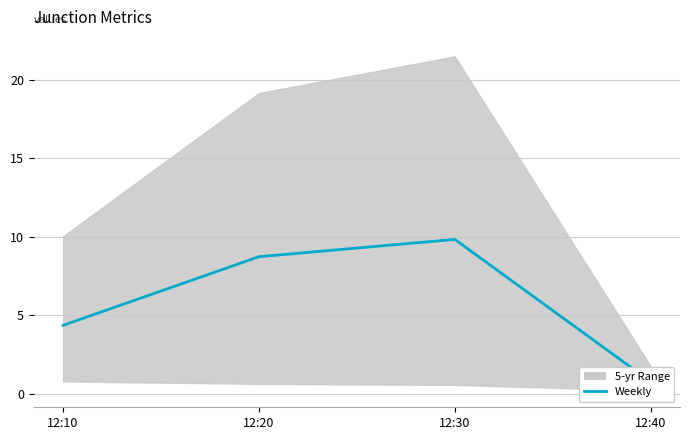

Reading left to right, list all the values displayed in this chart.

4.3	8.7	9.8	0.8